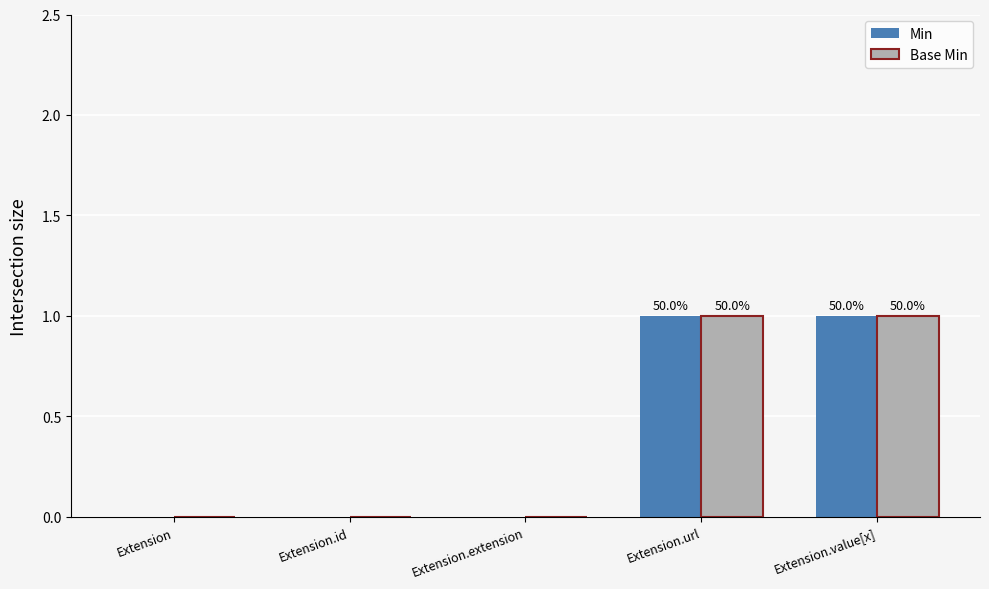

How many distinct data groups are displayed?

2